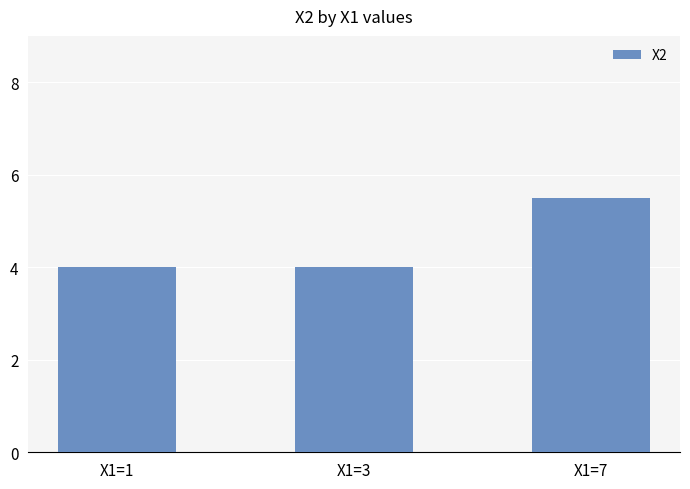

Count the values in the range 4 to 5.

2